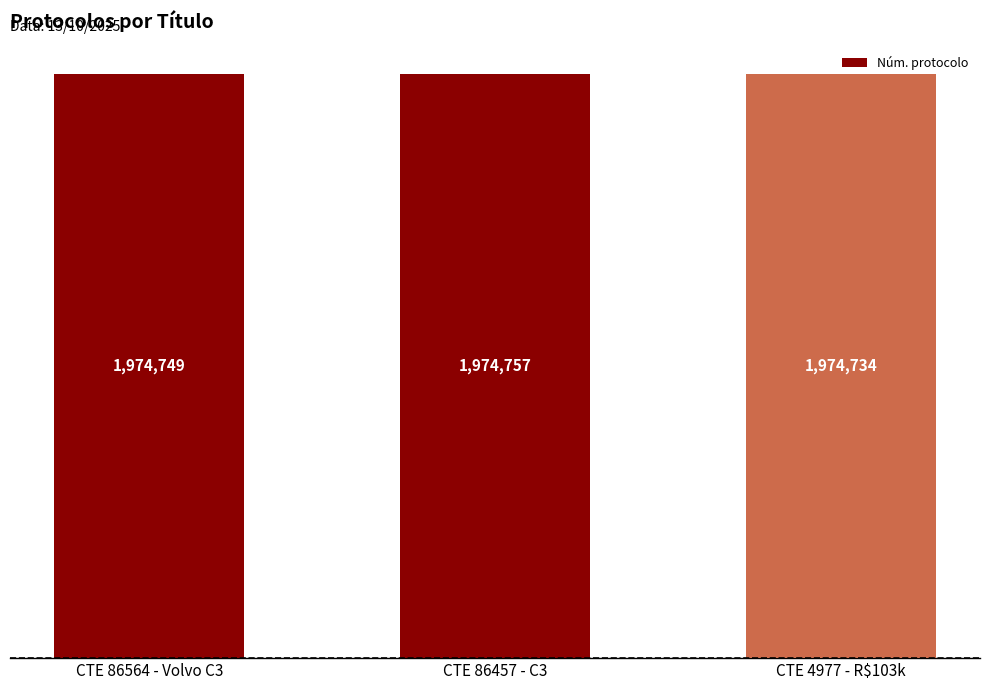

List the labels in order of value, largest first.

CTE 86457 - C3, CTE 86564 - Volvo C3, CTE 4977 - R$103k